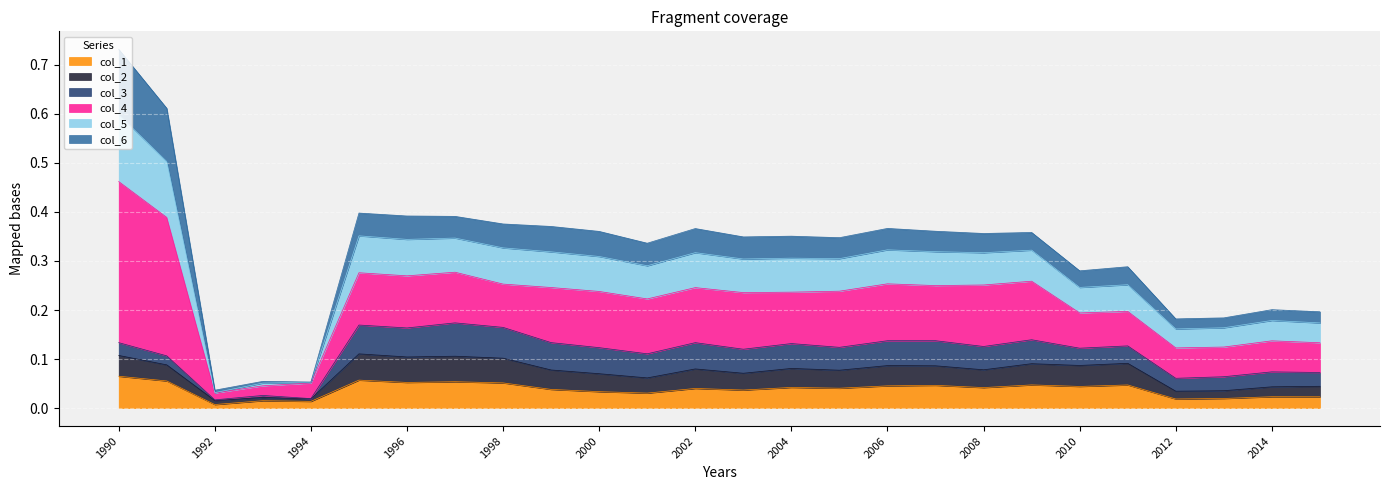

At which category is the sum across all series the highest?

1990